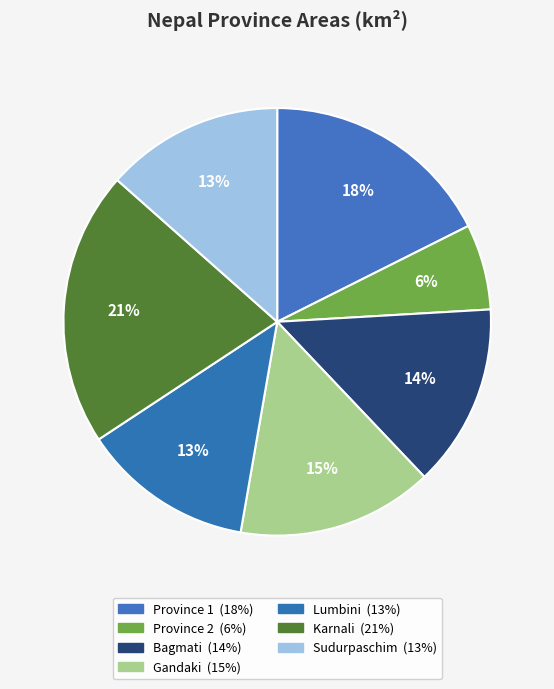

The Sudurpaschim slice represents 20% of the pie. True or false?

False